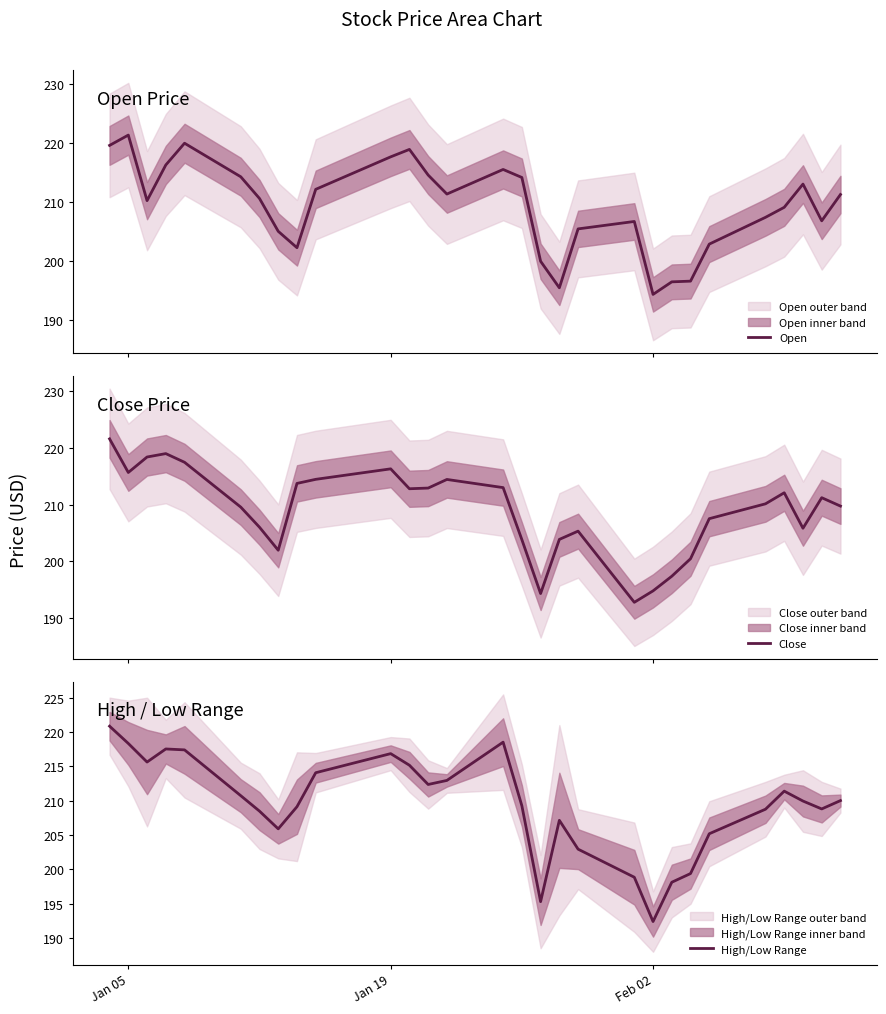

What is the highest value of the Close series?

221.6